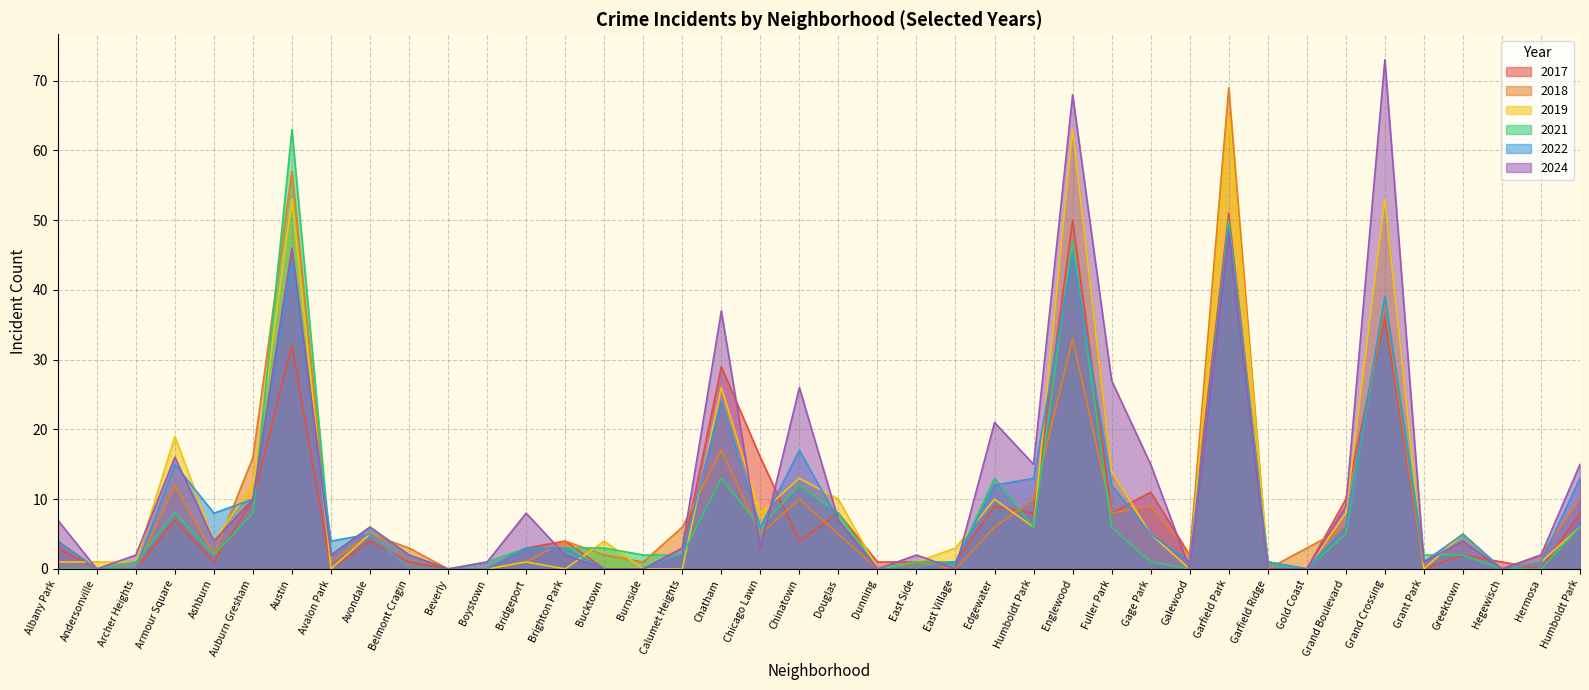

What is the sum of the 2021 values at Dunning and Englewood?

47